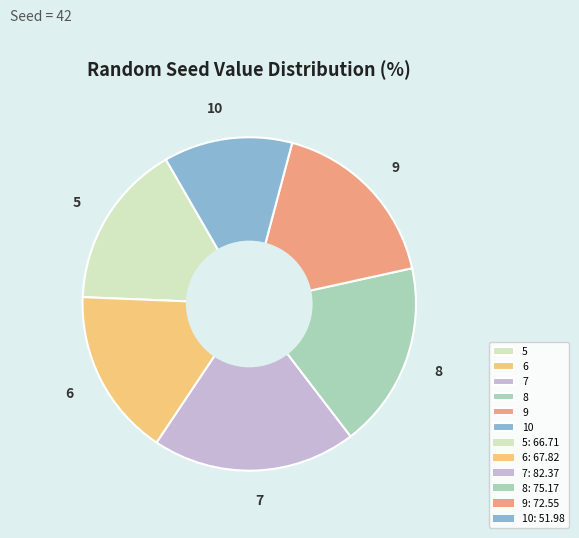

What is the smallest slice in the pie chart?

10